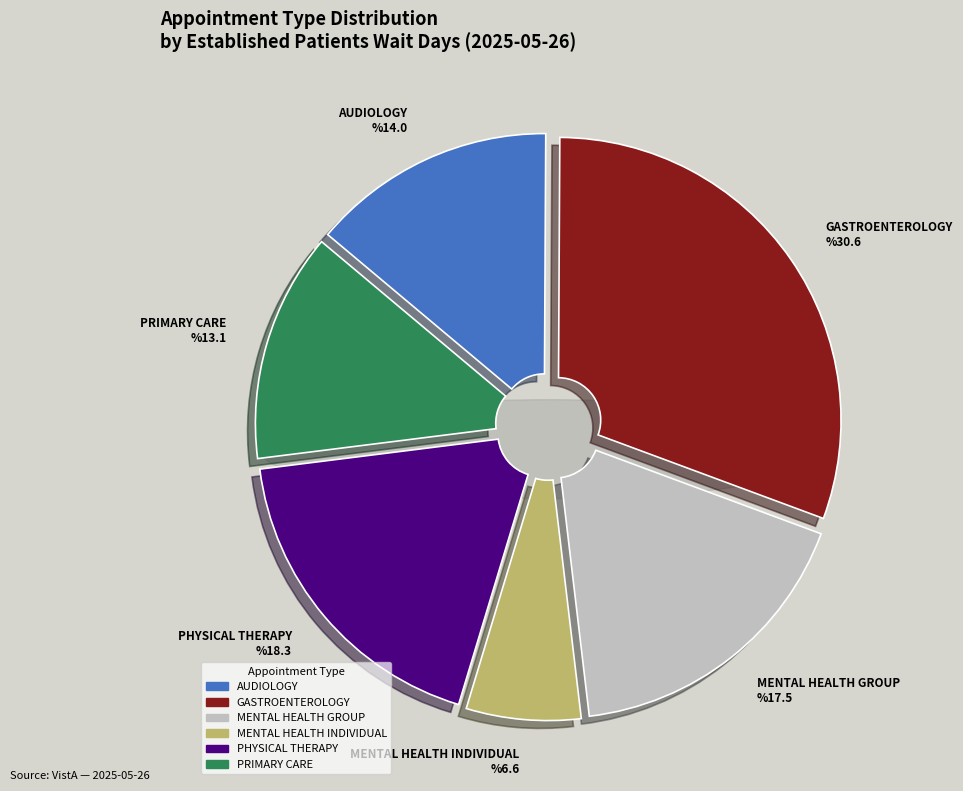

How many segments does this pie chart have?

6